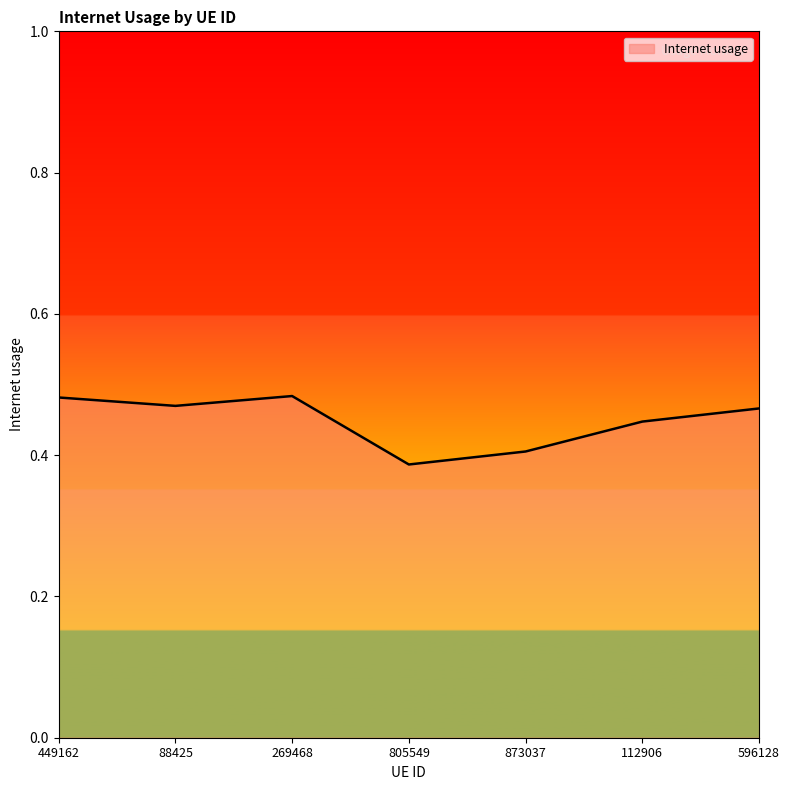

Which has a higher value, 112906 or 805549?

112906